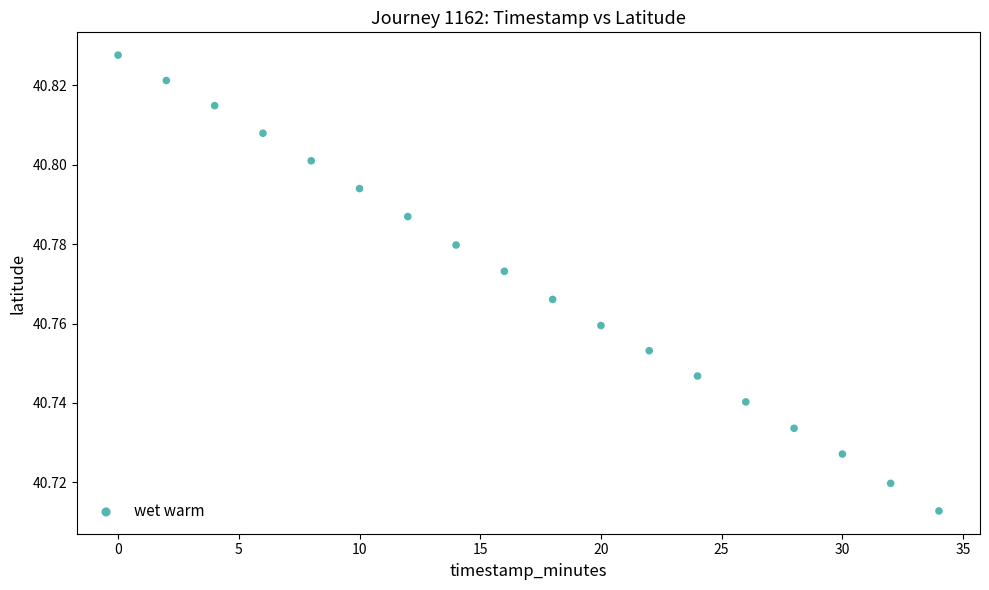

What is the range of X values (max minus min)?

34.0